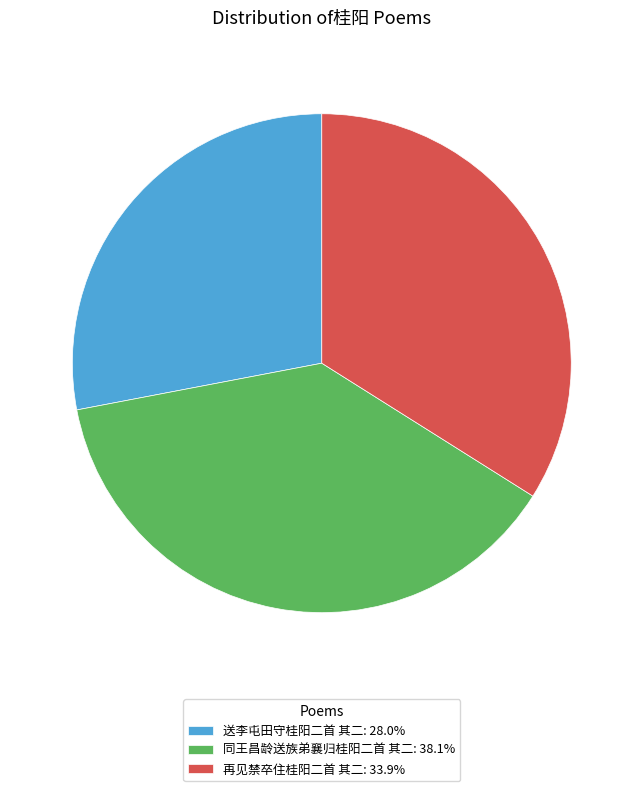

Which slice is the largest?

同王昌龄送族弟襄归桂阳二首 其二